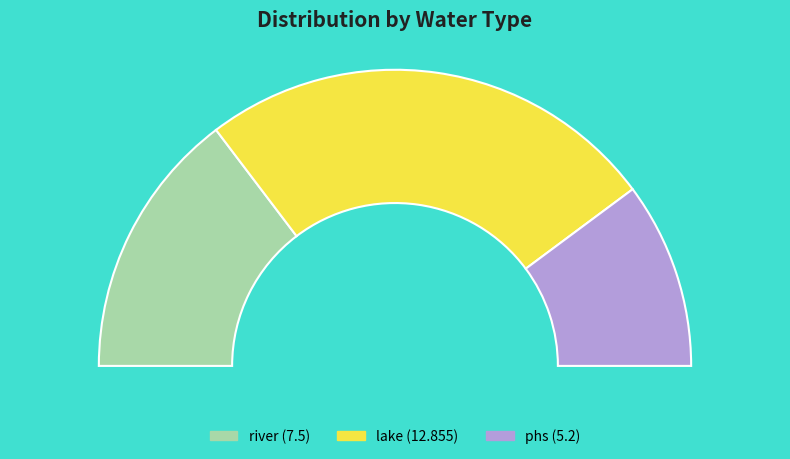

What is the smallest slice in the pie chart?

phs